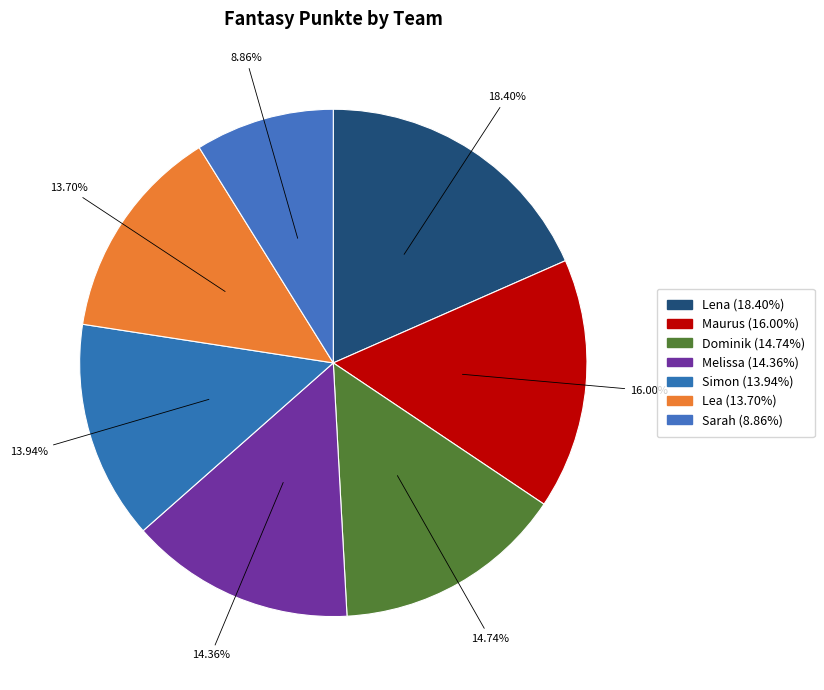

Do Simon and Lena together represent more than half of the pie?

No